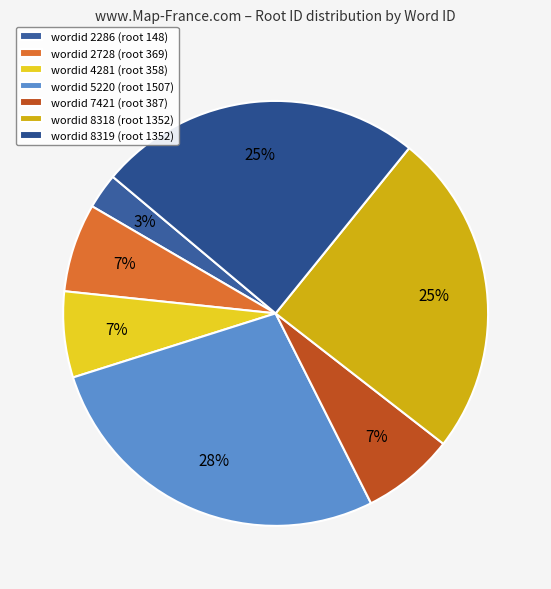

Is there any slice that represents more than half of the pie?

No